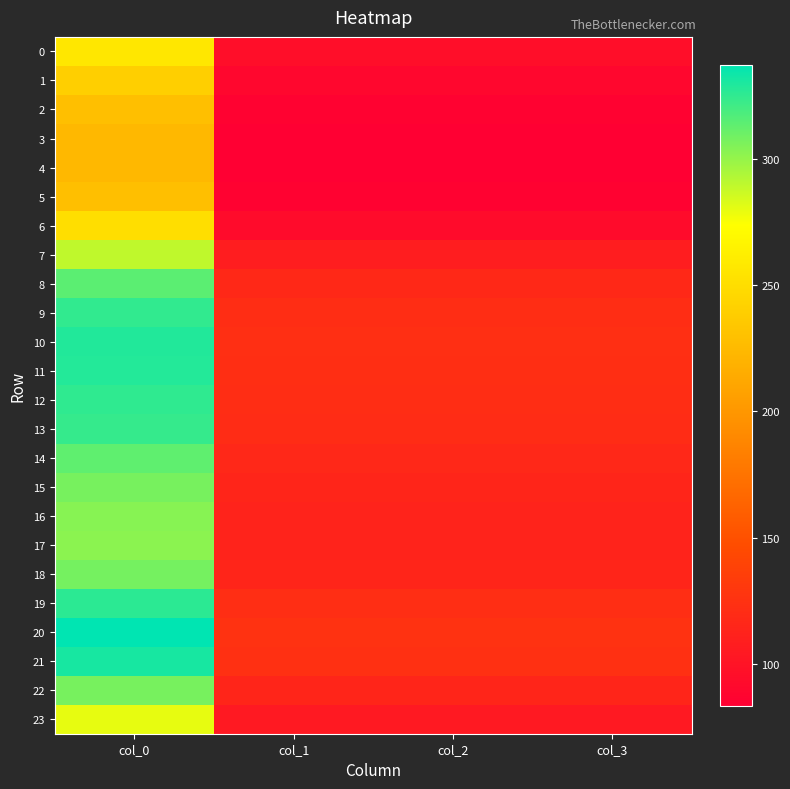

At col_2, list the series in order from smallest to largest.

4, 3, 5, 2, 1, 6, 0, 23, 7, 17, 16, 15, 22, 18, 14, 8, 13, 9, 12, 19, 11, 10, 21, 20